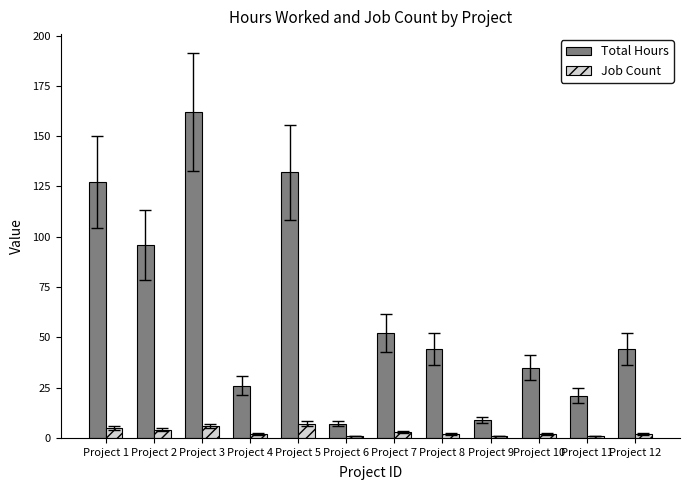

Which series has the largest total across all categories?

Total Hours